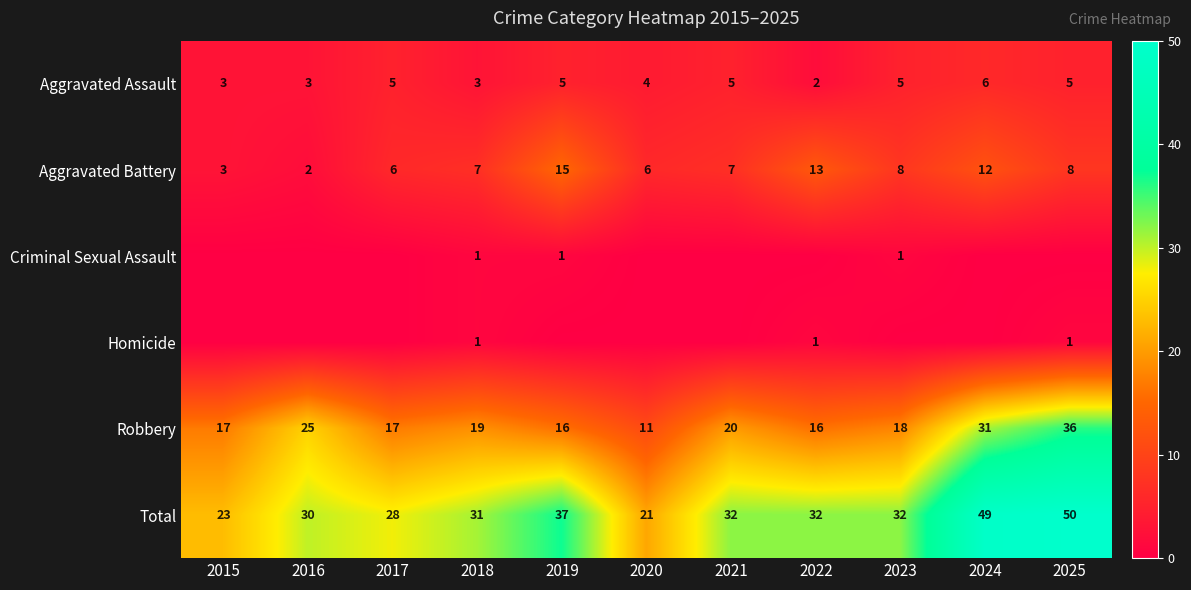

What is the approximate value of Total at 2020, to the nearest 5?

20